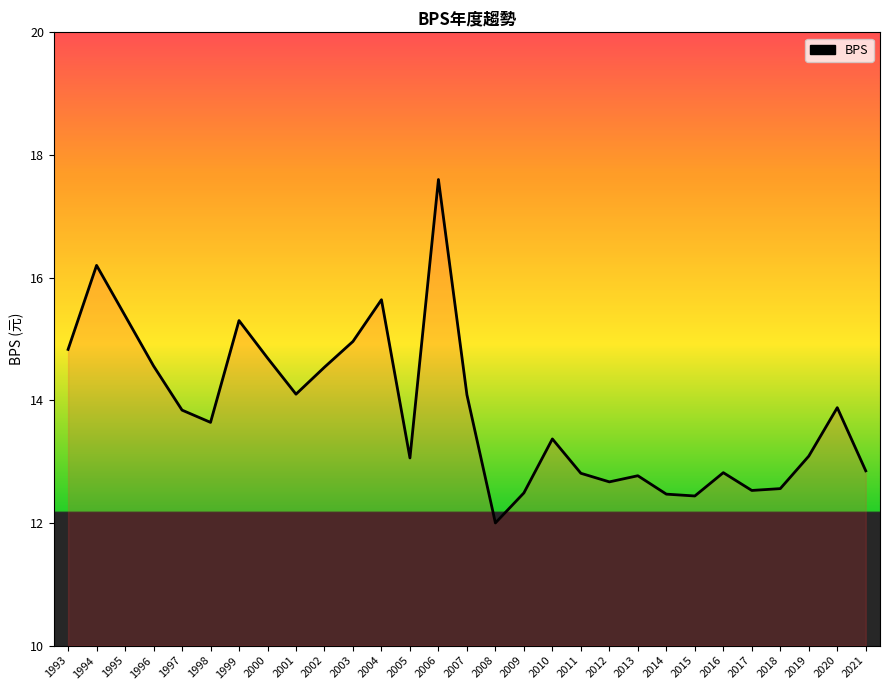

What is the average value?

13.8